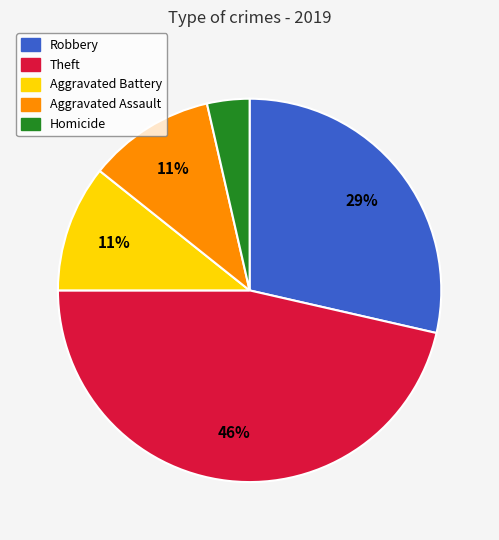

To the nearest percent, what is the average slice percentage?

20%